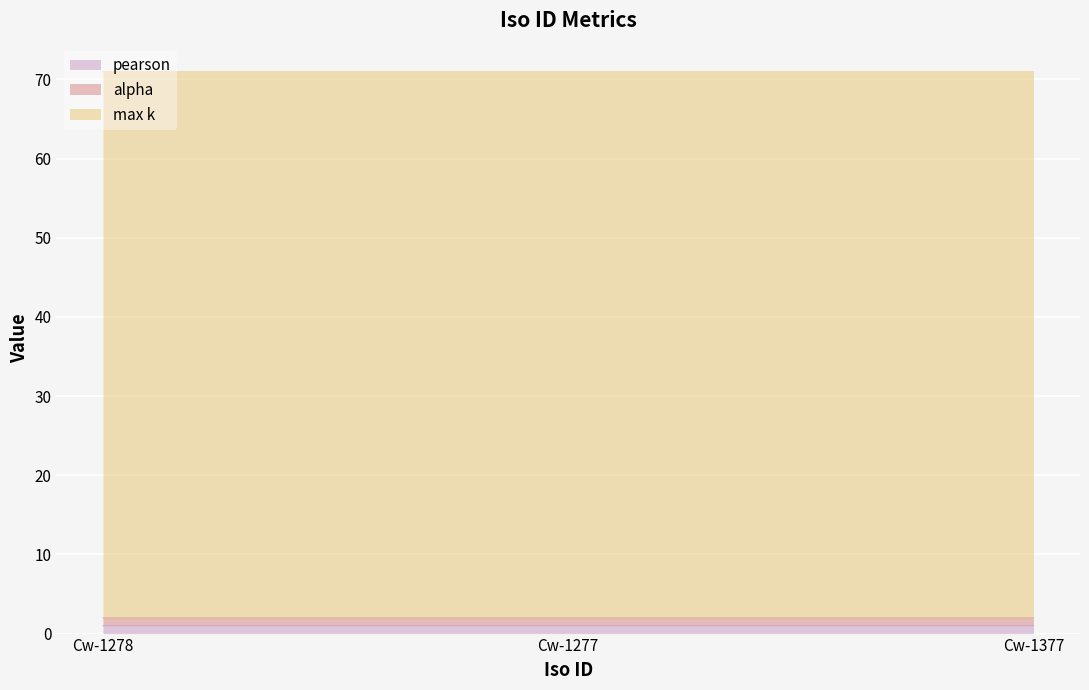

Is the value of pearson at Cw-1377 greater than the value of alpha at Cw-1277?

Yes